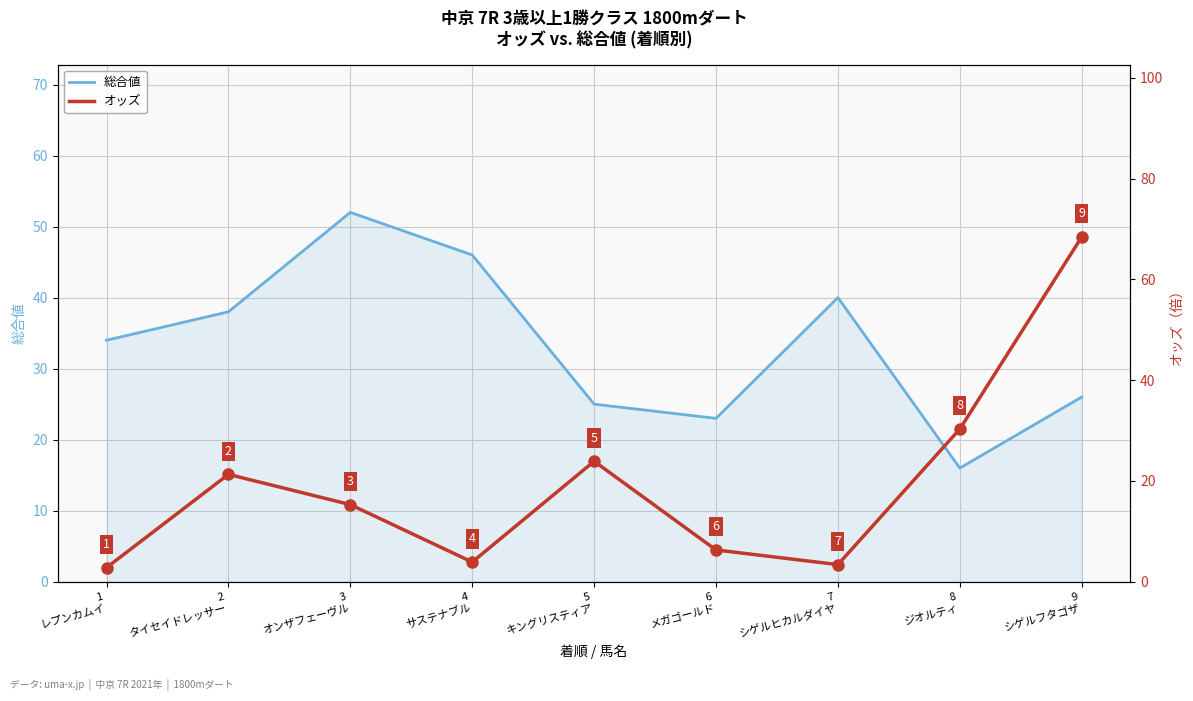

What is the label of the 1st point from the right?

9
シゲルフタゴザ